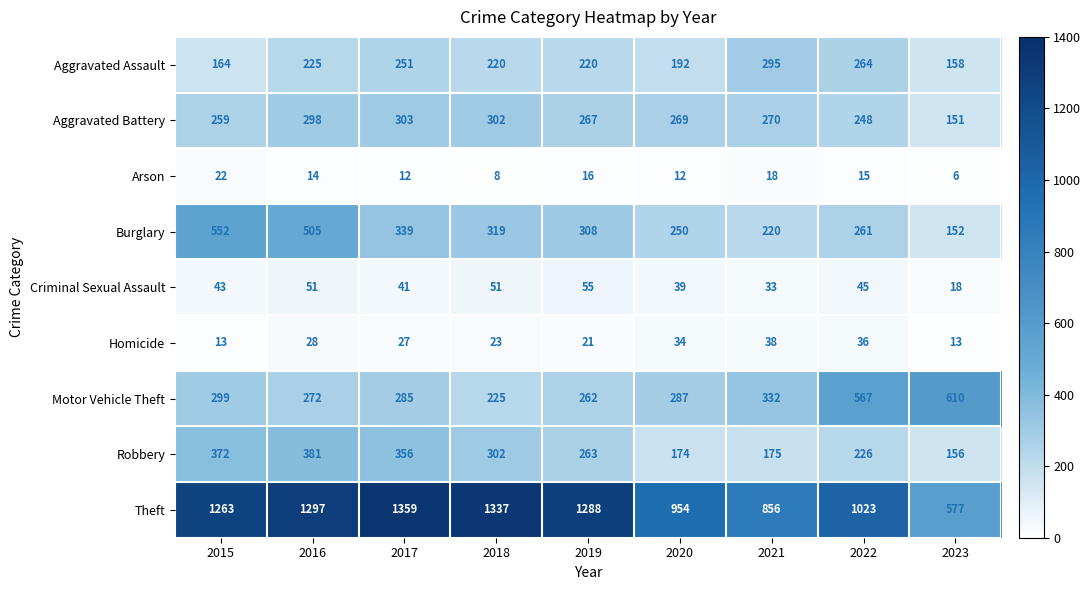

At which label does Burglary first exceed 308?

2015